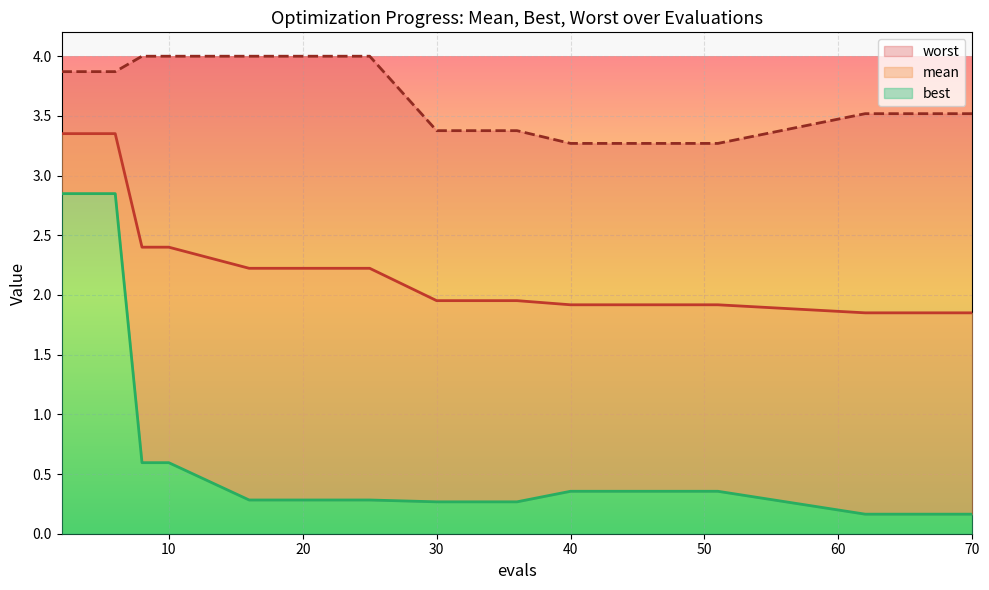

What are all the series names shown in the legend?

mean, best, worst